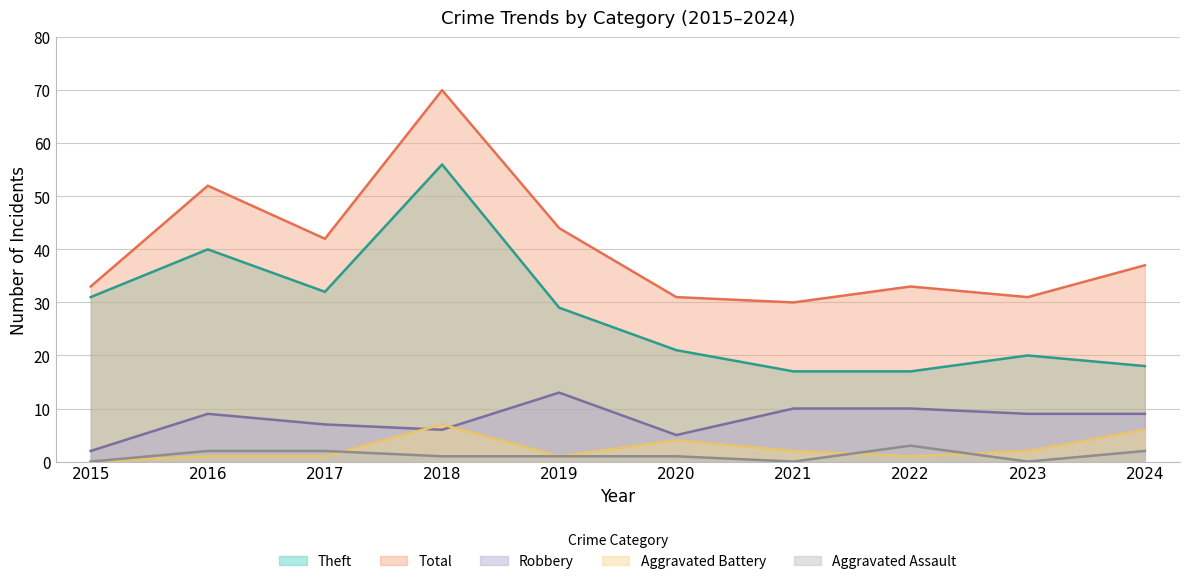

Which has a higher value, 2020 or 2018?

2018